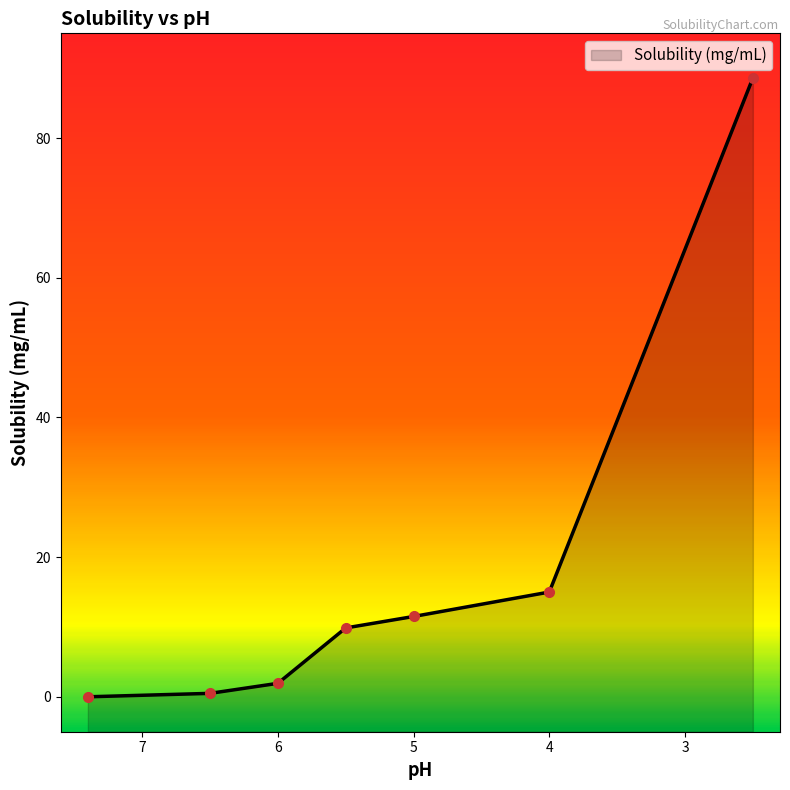

How many values are below 9?

3